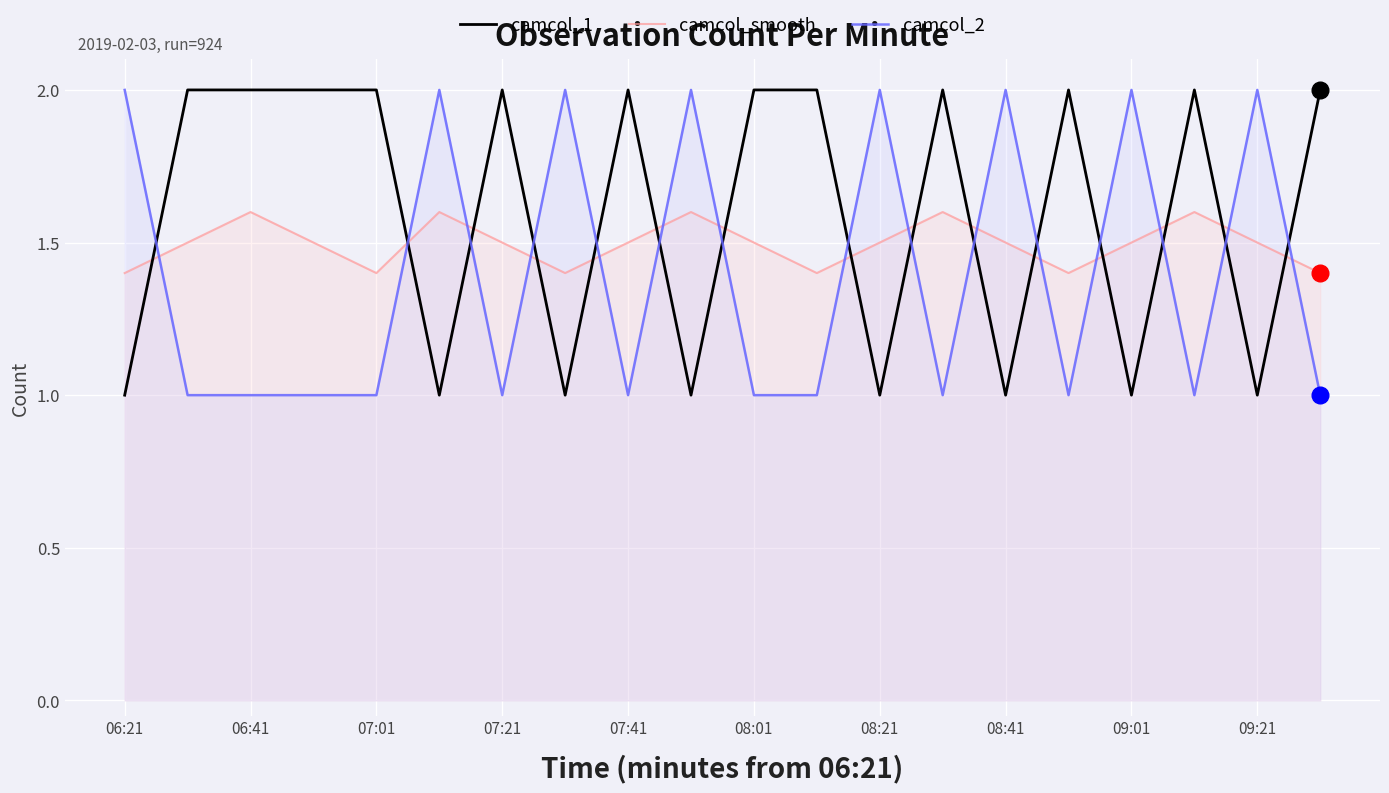

Reading right to left, list all the values displayed in this chart.

camcol_1: 2.0	1.0	2.0	1.0	2.0	1.0	2.0	1.0	2.0	2.0	1.0	2.0	1.0	2.0	1.0	2.0	2.0	2.0	2.0	1.0
camcol_smooth: 1.4	1.5	1.6	1.5	1.4	1.5	1.6	1.5	1.4	1.5	1.6	1.5	1.4	1.5	1.6	1.4	1.5	1.6	1.5	1.4
camcol_2: 1.0	2.0	1.0	2.0	1.0	2.0	1.0	2.0	1.0	1.0	2.0	1.0	2.0	1.0	2.0	1.0	1.0	1.0	1.0	2.0